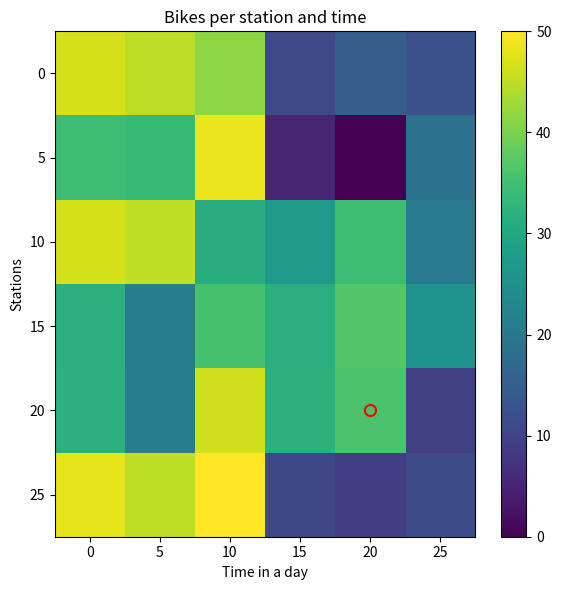

What is the total value across all series at 20?

131.5